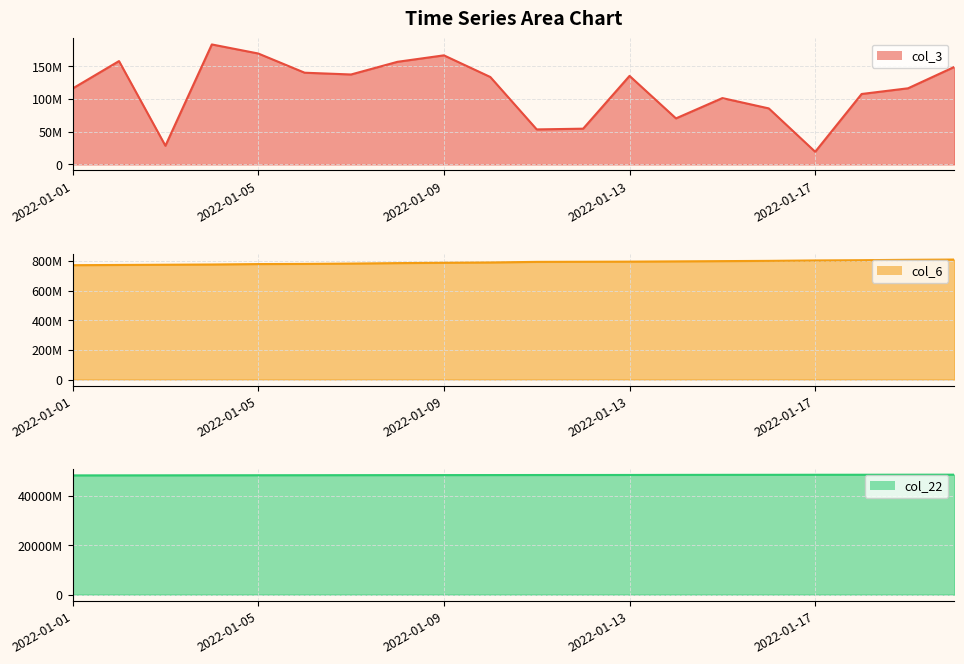

Rank the series at 10 from lowest to highest value.

col_3 line, col_6 line, col_22 line